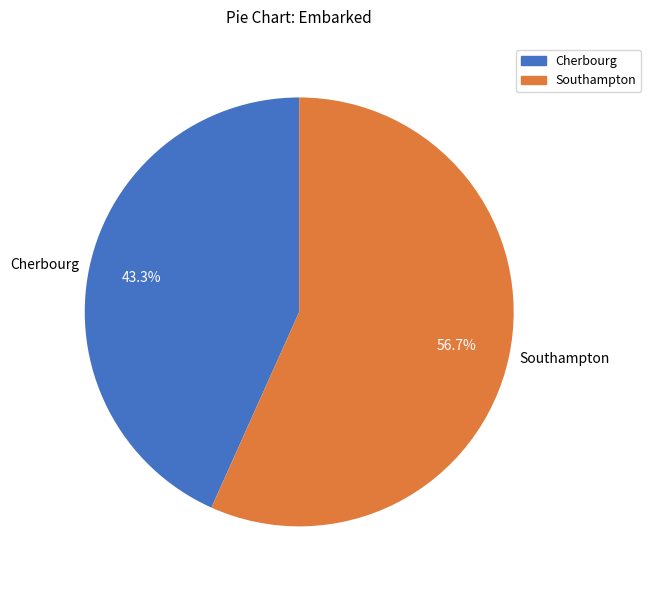

How many segments does this pie chart have?

2